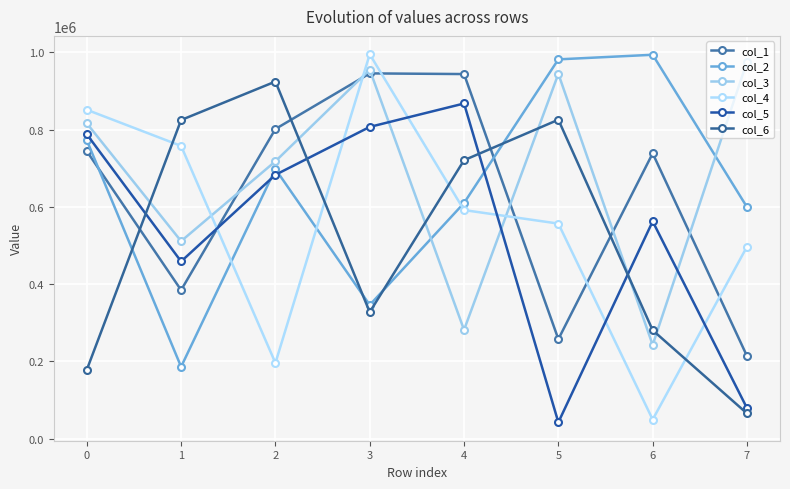

Rank the series at 5 from highest to lowest value.

col_2, col_3, col_6, col_4, col_1, col_5